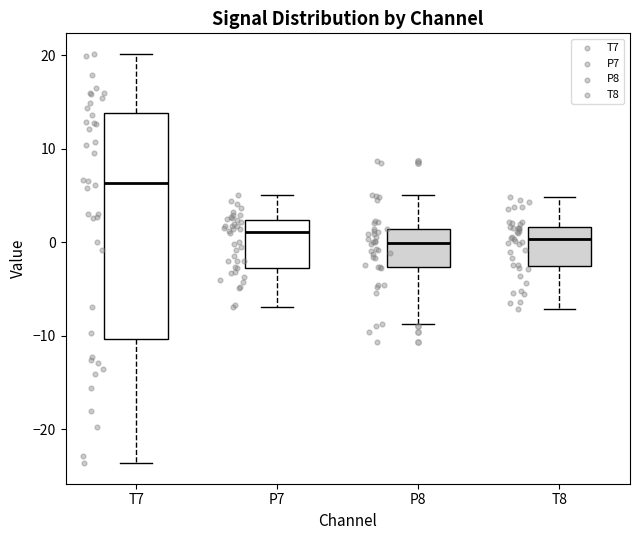

Reading left to right, read every box against the y-axis: the position of its median line, the range the box covers, and the ends of its whiskers. The values are not printed on the chart, so give them approximately, as read against the axis.

T7: median 6, box -10 to 14, whiskers -24 to 20
P7: median 1, box -3 to 2, whiskers -7 to 5
P8: median 0, box -3 to 1, whiskers -9 to 5
T8: median 0, box -3 to 2, whiskers -7 to 5